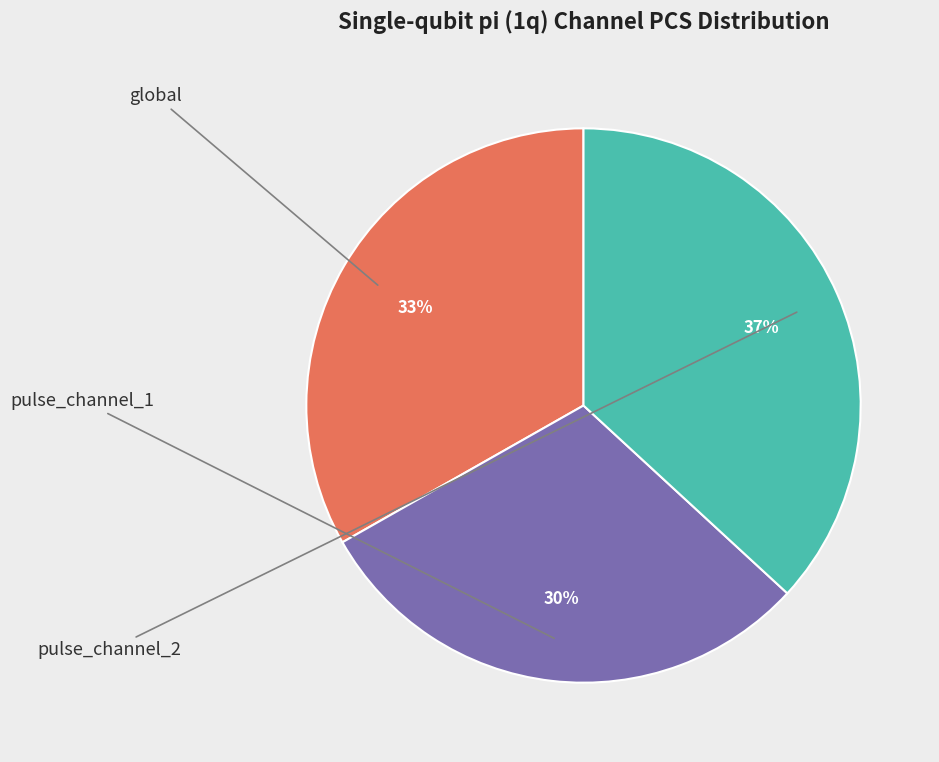

Is there a majority slice in this chart?

No